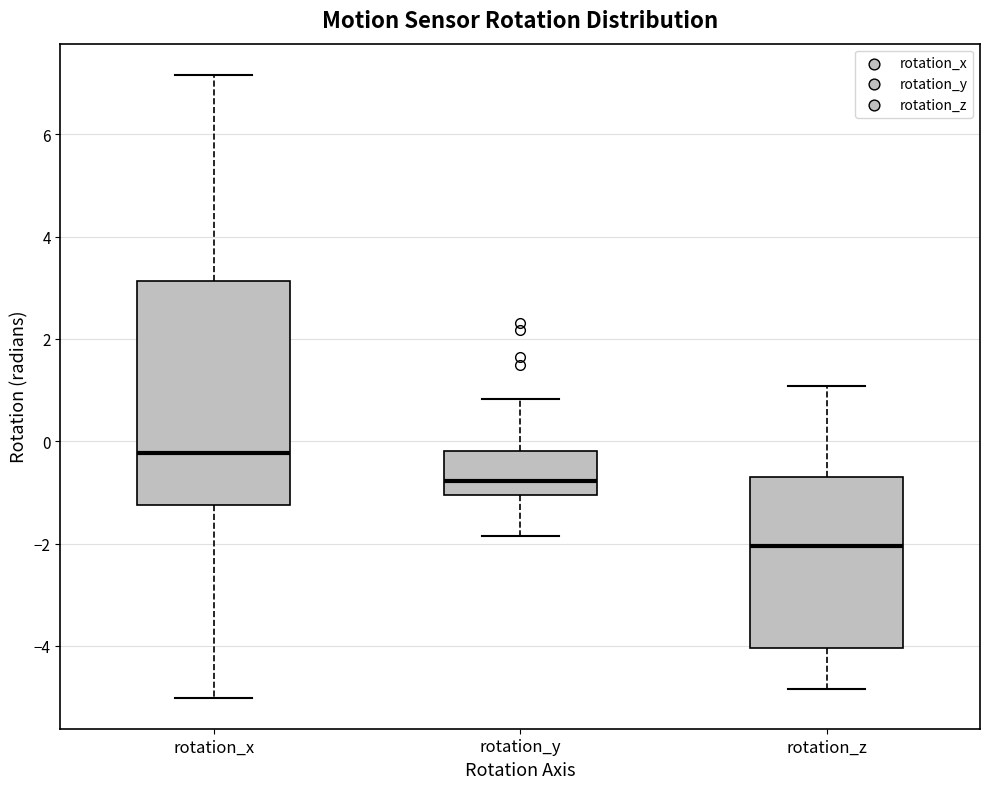

Reading left to right, read every box against the y-axis: the position of its median line, the range the box covers, and the ends of its whiskers. The values are not printed on the chart, so give them approximately, as read against the axis.

rotation_x: median -0.2, box -1.2 to 3.2, whiskers -5.0 to 7.2
rotation_y: median -0.8, box -1.0 to -0.2, whiskers -1.8 to 0.8
rotation_z: median -2.0, box -4.0 to -0.6, whiskers -4.8 to 1.0